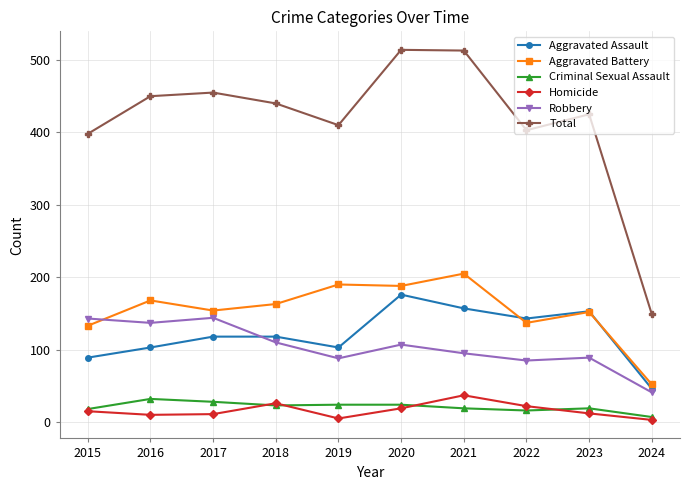

Is the value of Criminal Sexual Assault at 2019 greater than the value of Robbery at 2020?

No